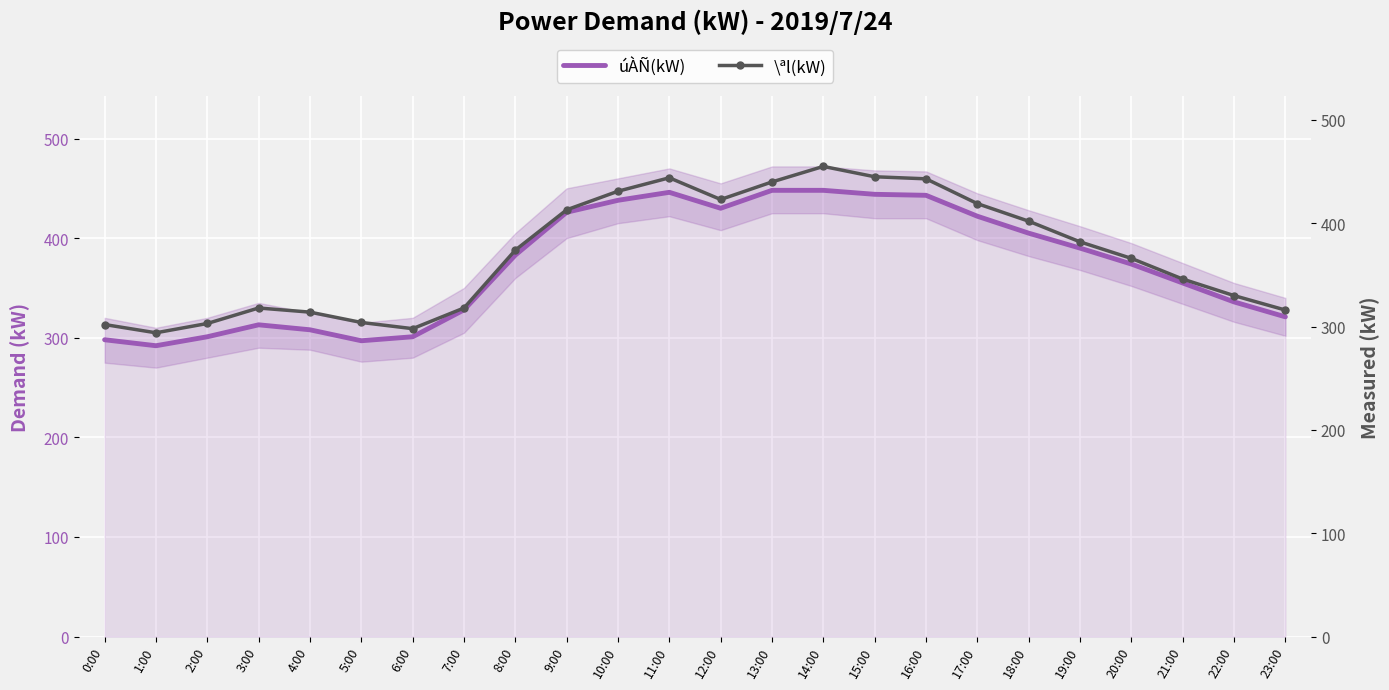

Which has a higher value, 11:00 or 7:00?

11:00